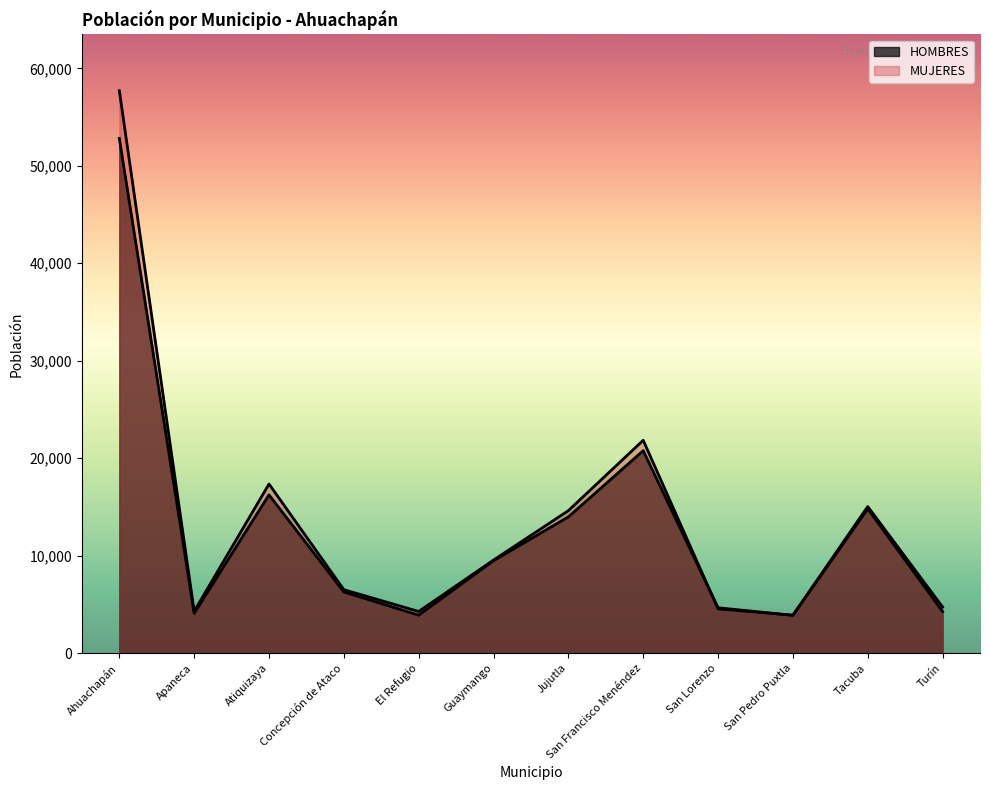

What is the spread (max minus min) of values at San Lorenzo?

120